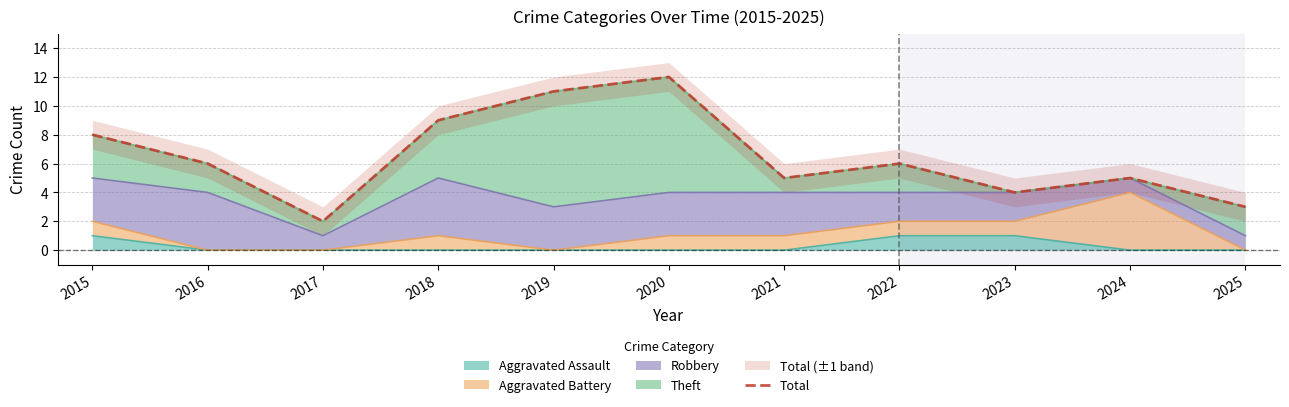

How many lines are shown in the chart?

1